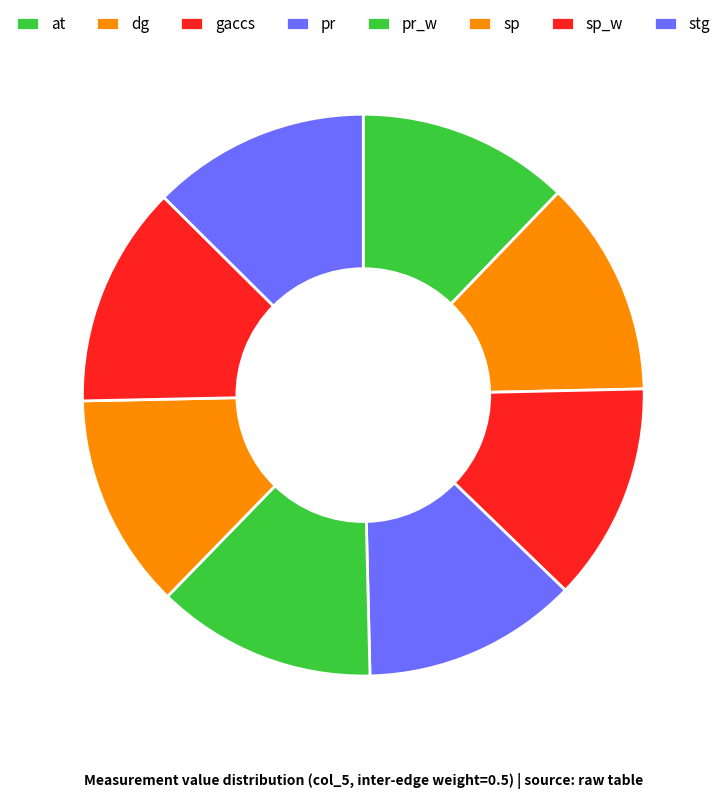

To the nearest percent, what is the average slice percentage?

12%